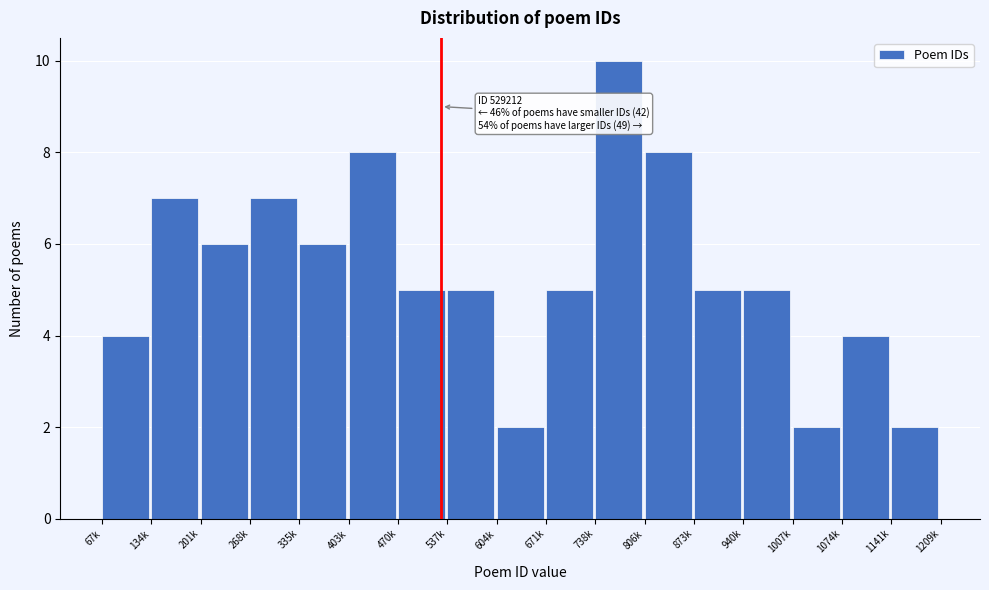

Reading left to right, extract all data points from this chart.

4	7	6	7	6	8	5	5	2	5	10	8	5	5	2	4	2